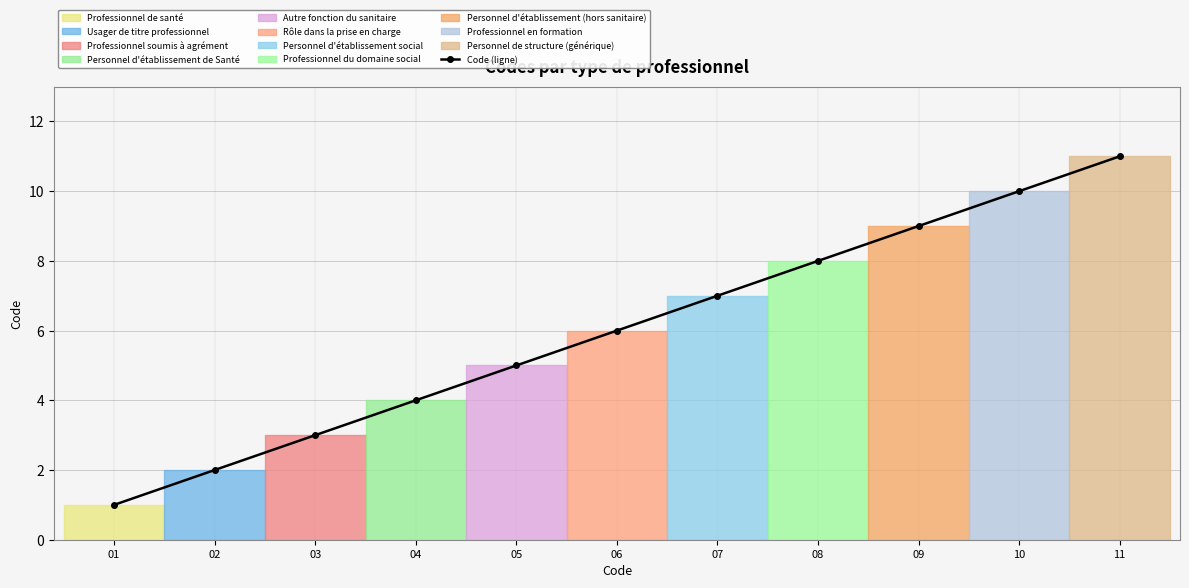

Is it true that the value at 09 is 9?

True